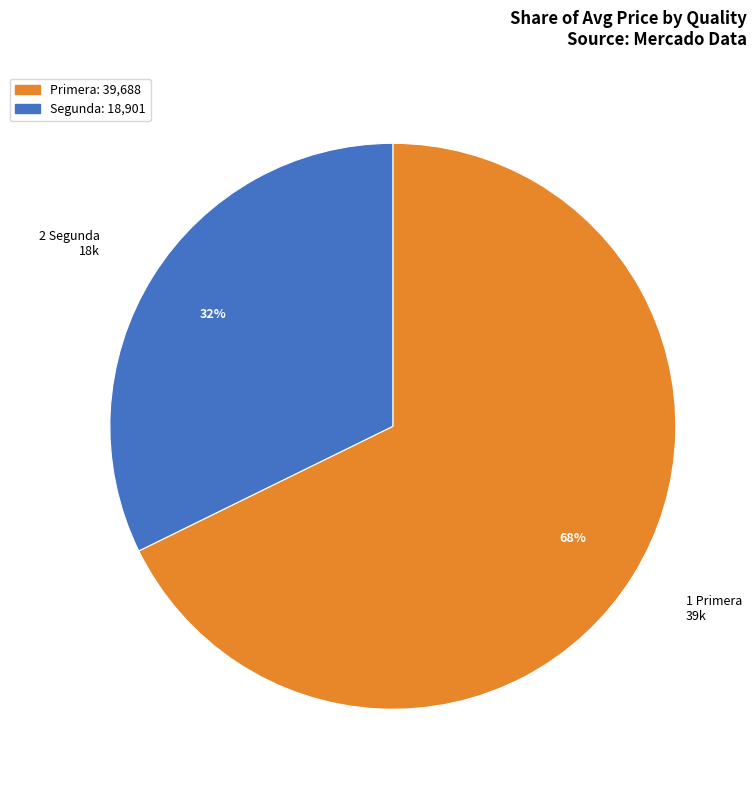

Which category has the biggest portion of the pie?

Primera